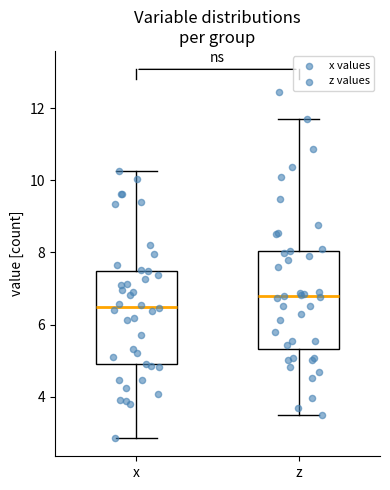

Which box's median line is the highest?

z